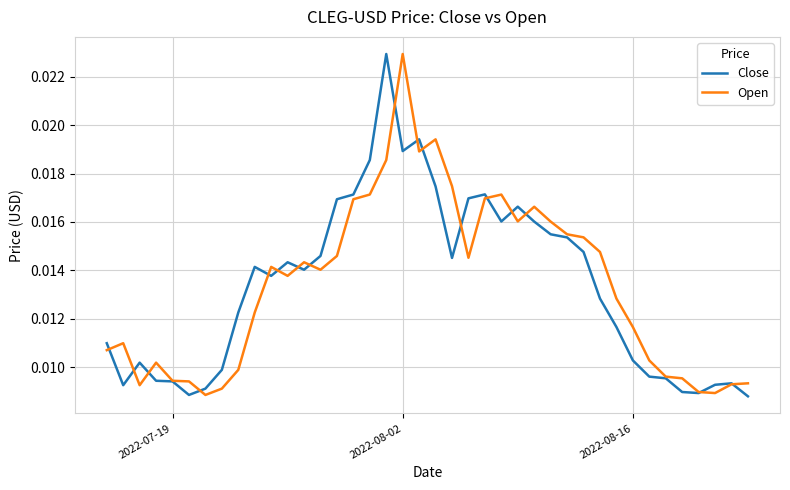

Rank the series by their average value, from lowest to highest.

Close, Open